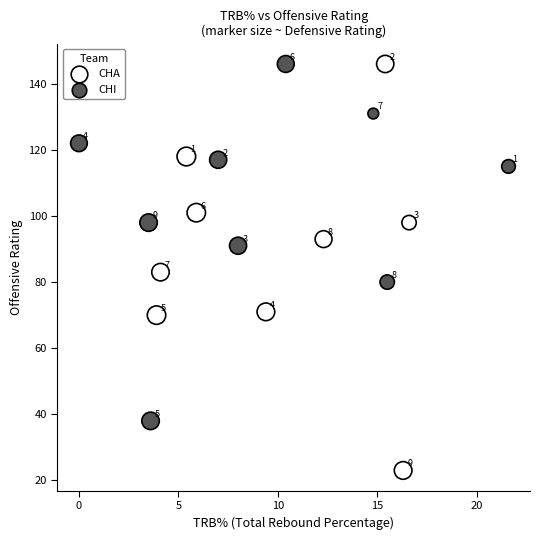

What are all the series names shown in the legend?

CHA, CHI